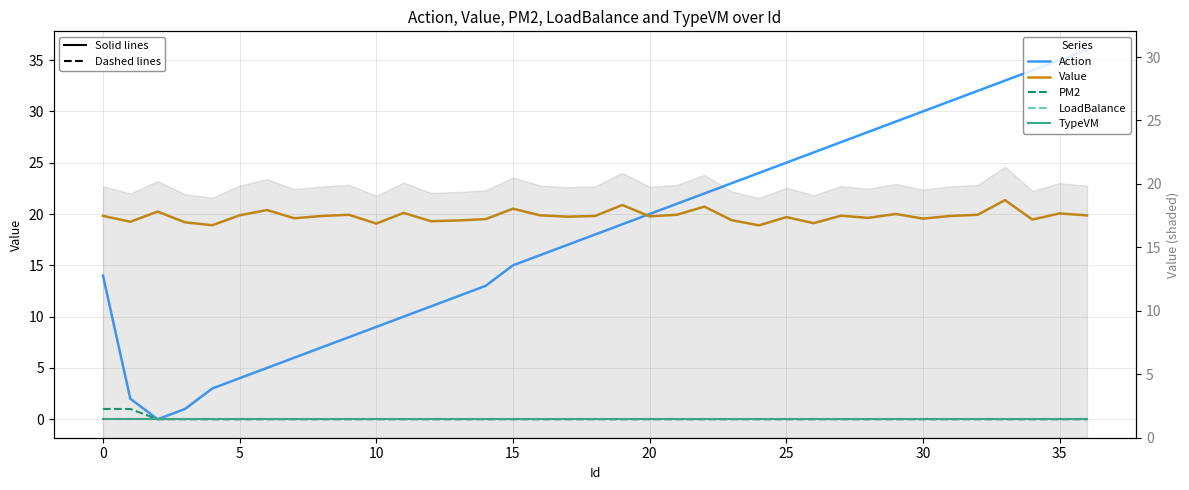

True or false: PM2 and Value intersect in this chart.

False